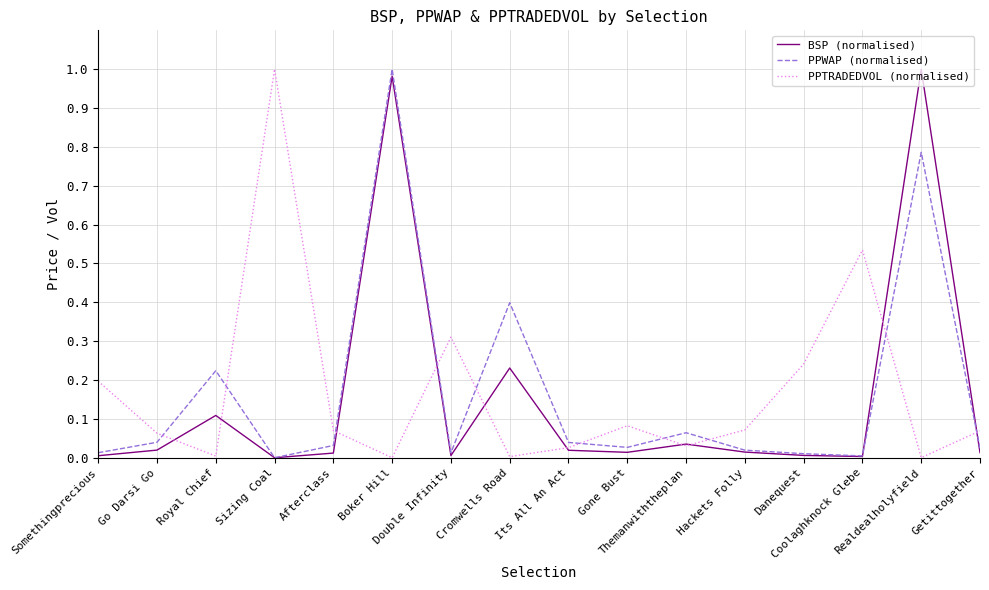

True or false: PPWAP (normalised) and PPTRADEDVOL (normalised) intersect in this chart.

True